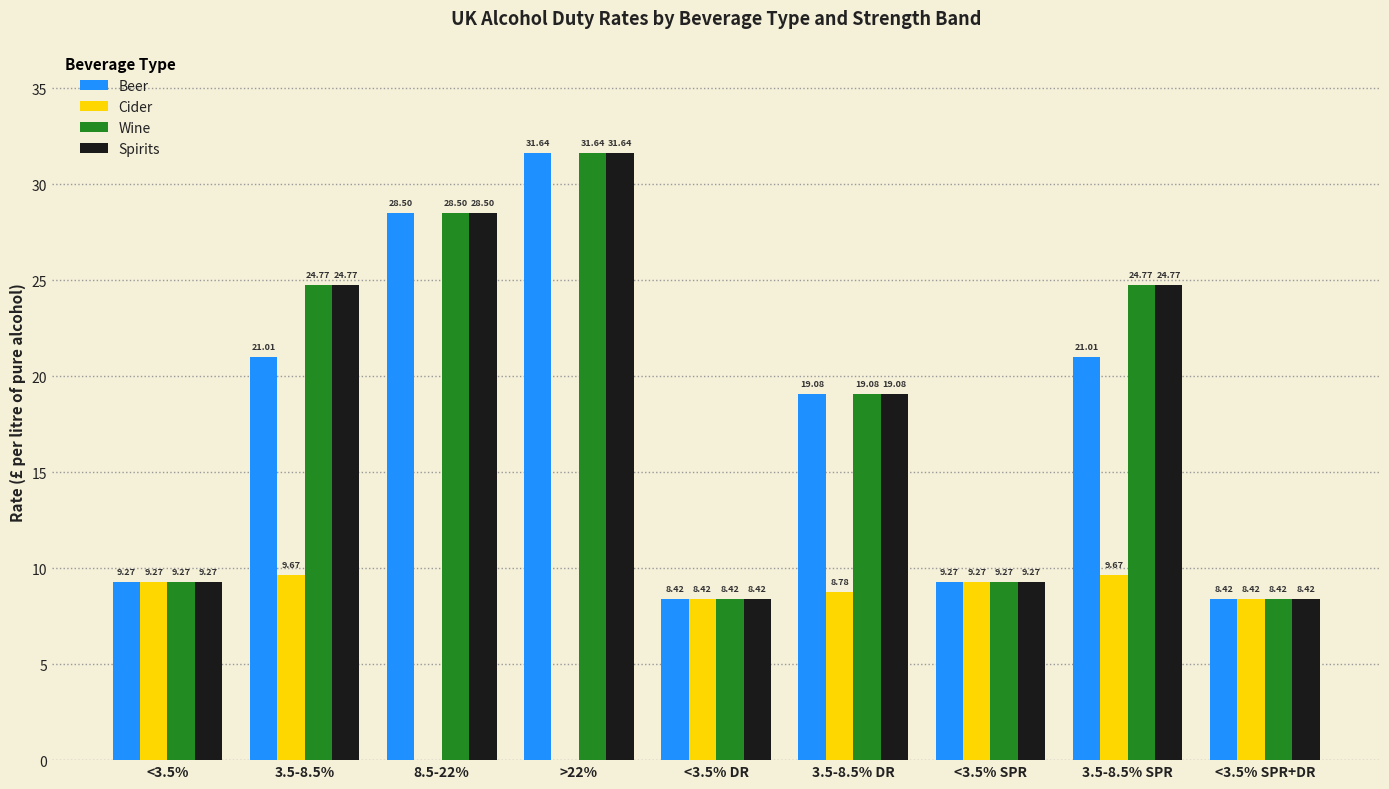

What is the total value across all series at <3.5%?

37.1